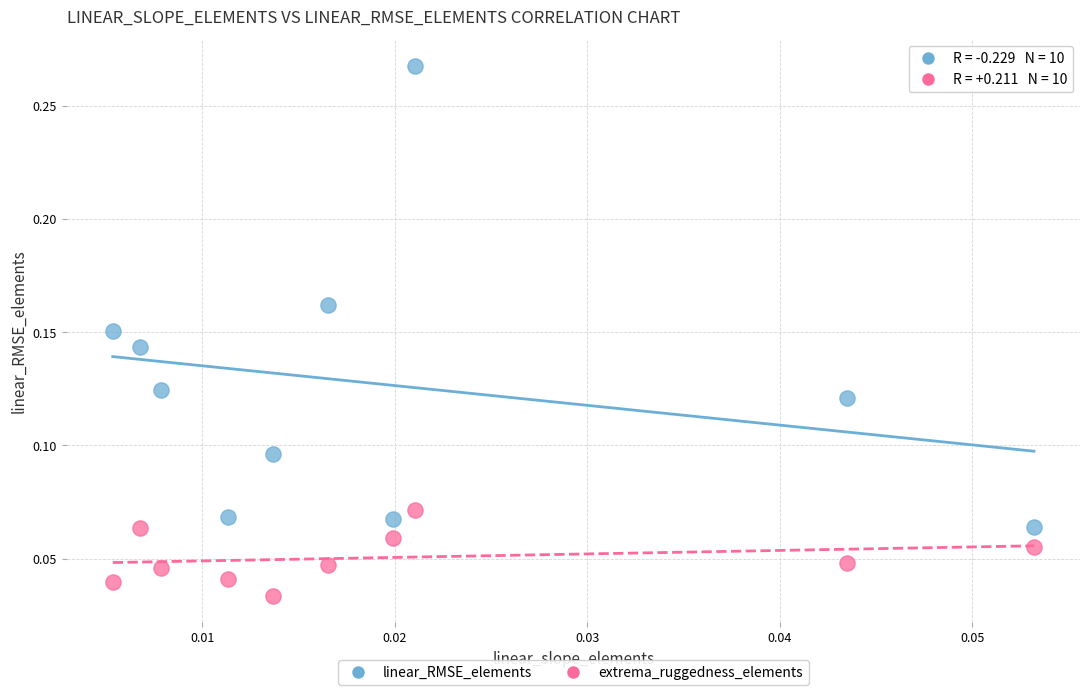

Which series reaches the minimum Y coordinate?

extrema_ruggedness_elements